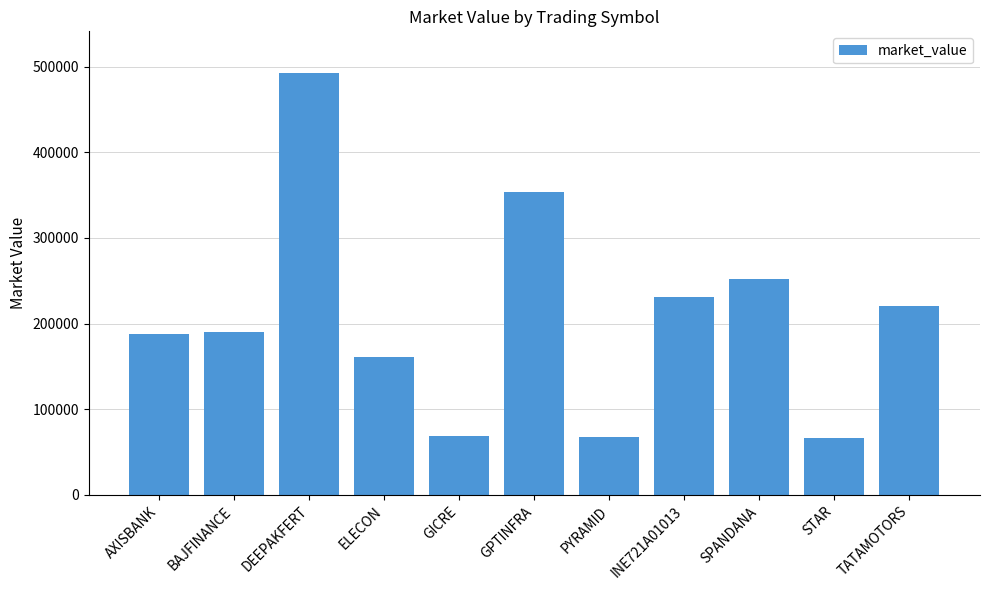

At which label is the value closest to 279167?

SPANDANA